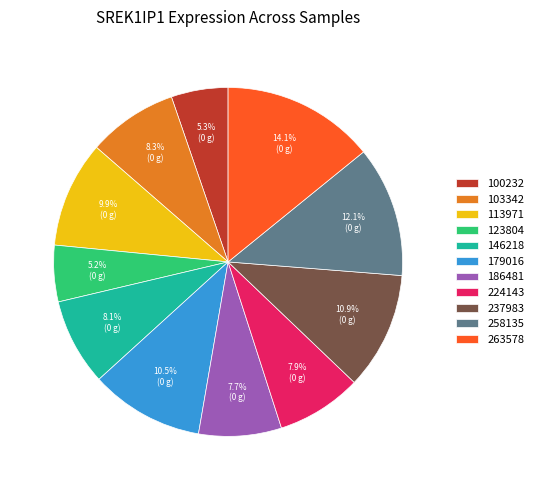

Does any single category account for the majority?

No